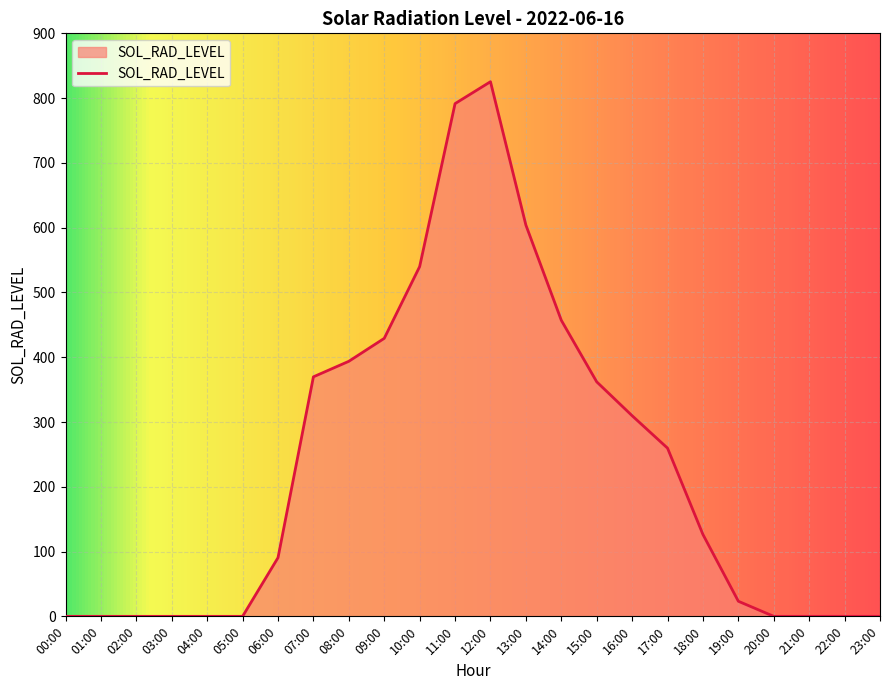

Is it true that the value at 09:00 is 429.1?

True